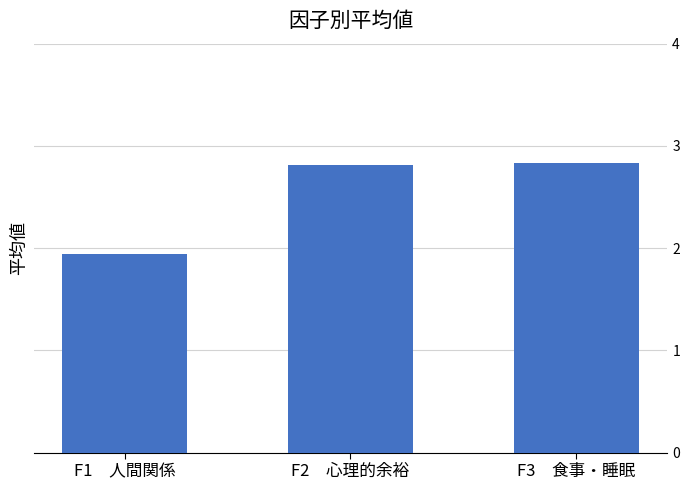

What is the change in value from F1　人間関係 to F3　食事・睡眠?

+0.9